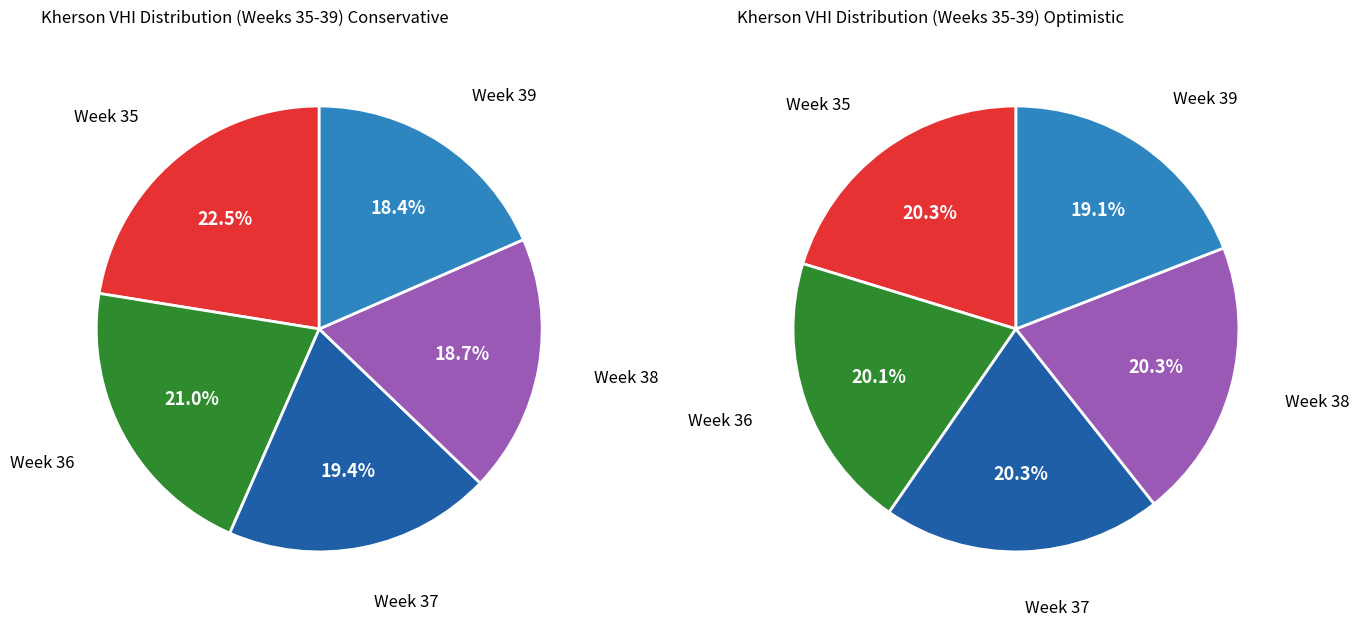

Do Week 37 and Week 38 together represent more than half of the pie?

No